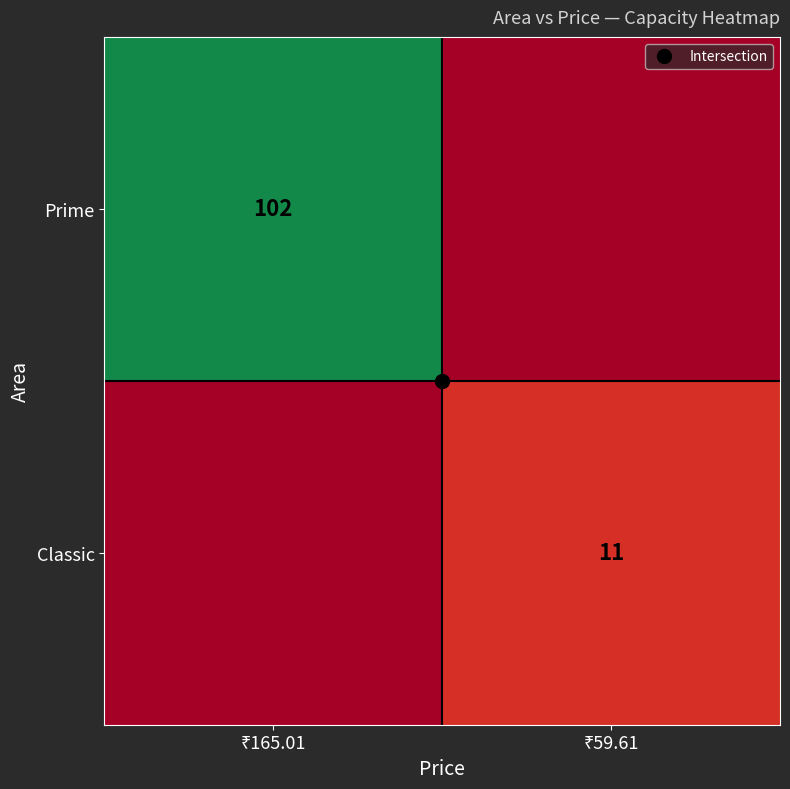

True or false: Prime has a value of 102 at ₹165.01.

True